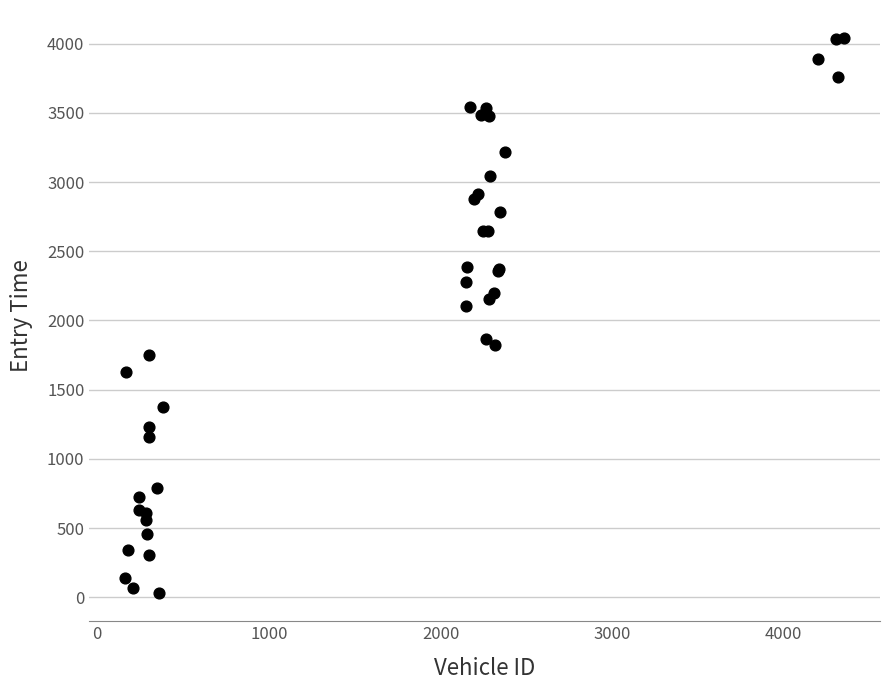

What Y value in the scatter plot is closest to 2035?

2105